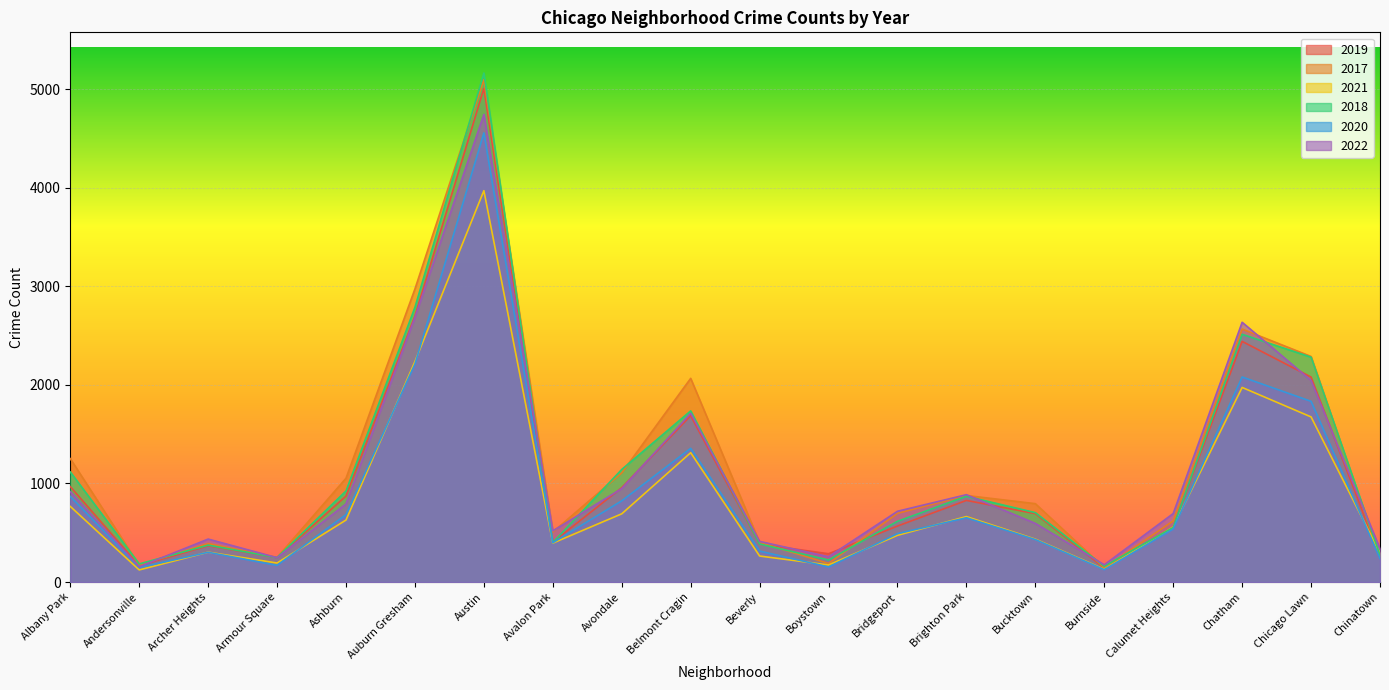

Is it true that 2018 equals 2513 at Chatham?

True